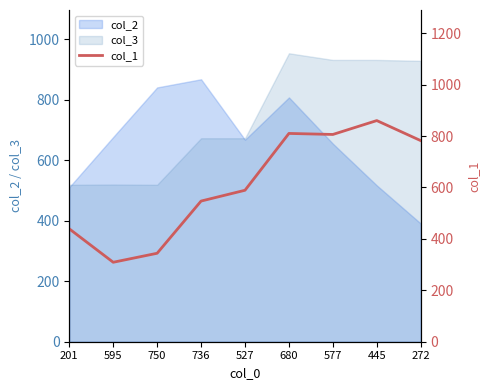

What is the label of the 2nd point from the right?

445